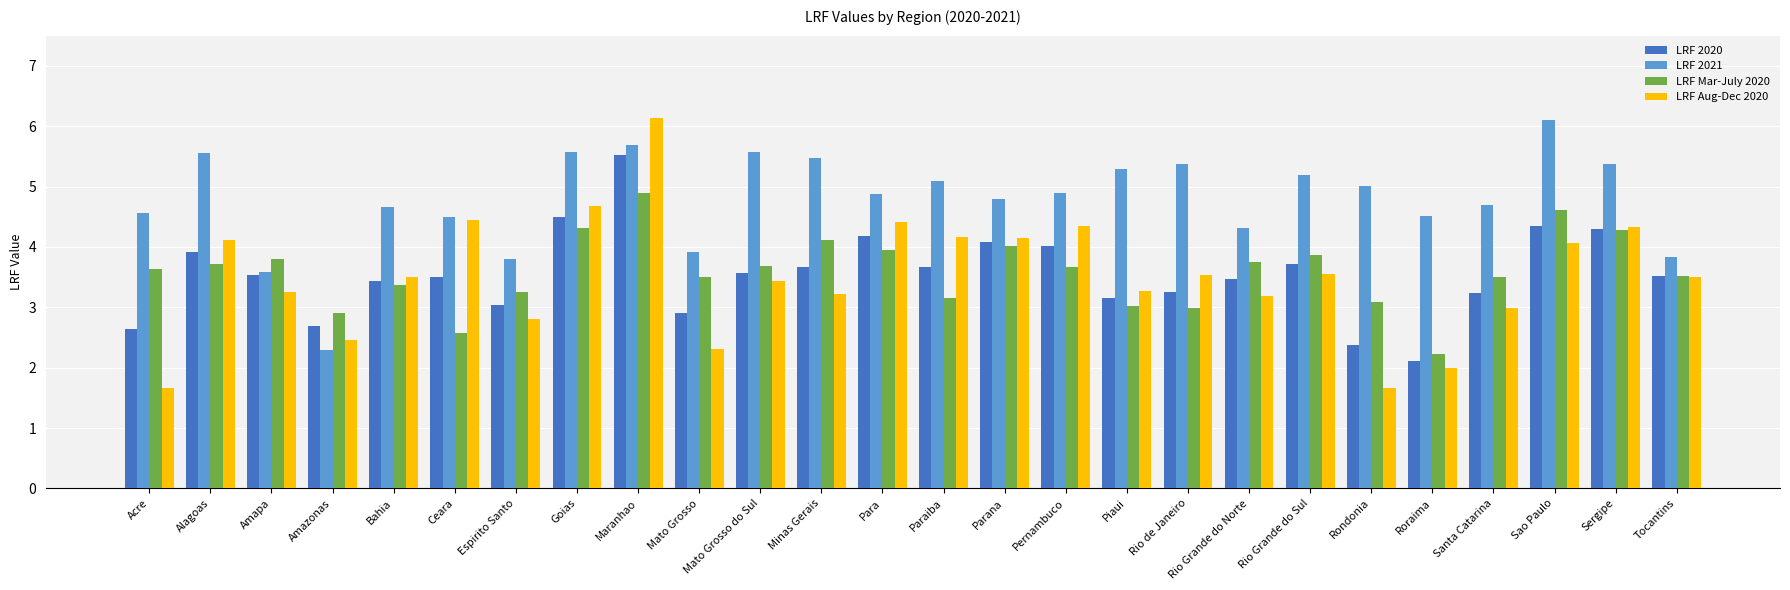

Rank the series at Rondonia from lowest to highest value.

LRF Aug-Dec 2020, LRF 2020, LRF Mar-July 2020, LRF 2021